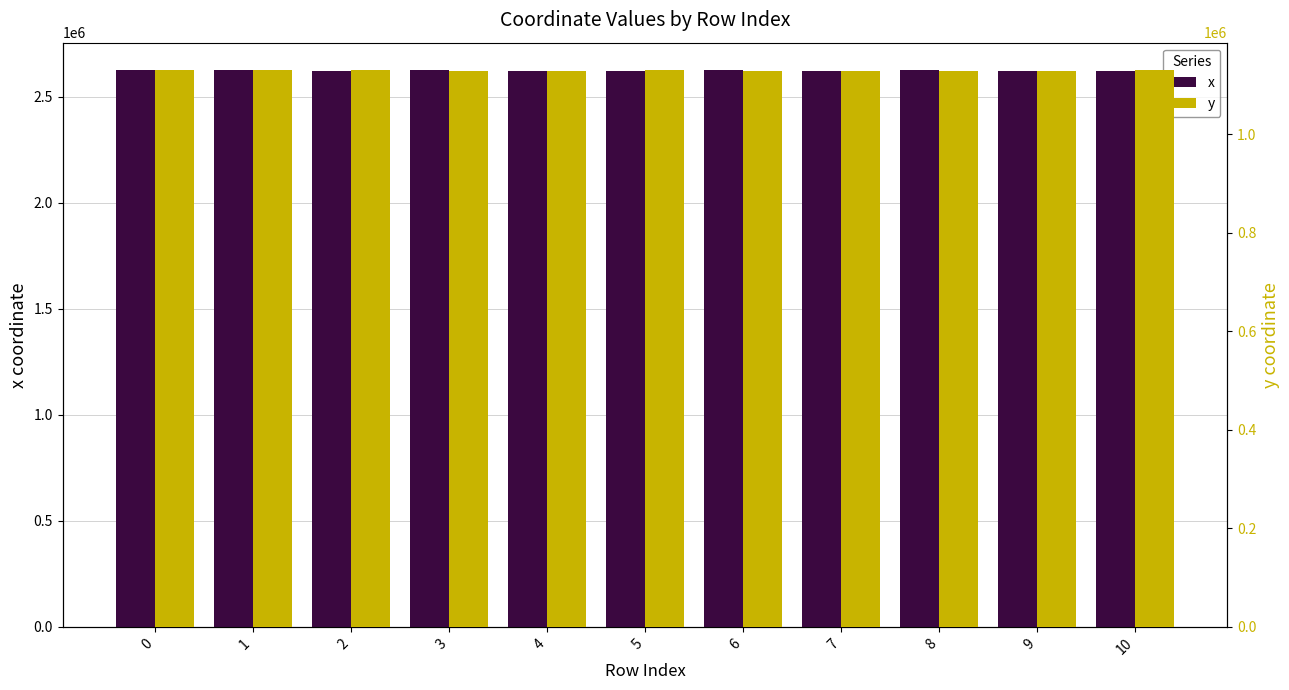

What is the average value of the x series?

2623412.8